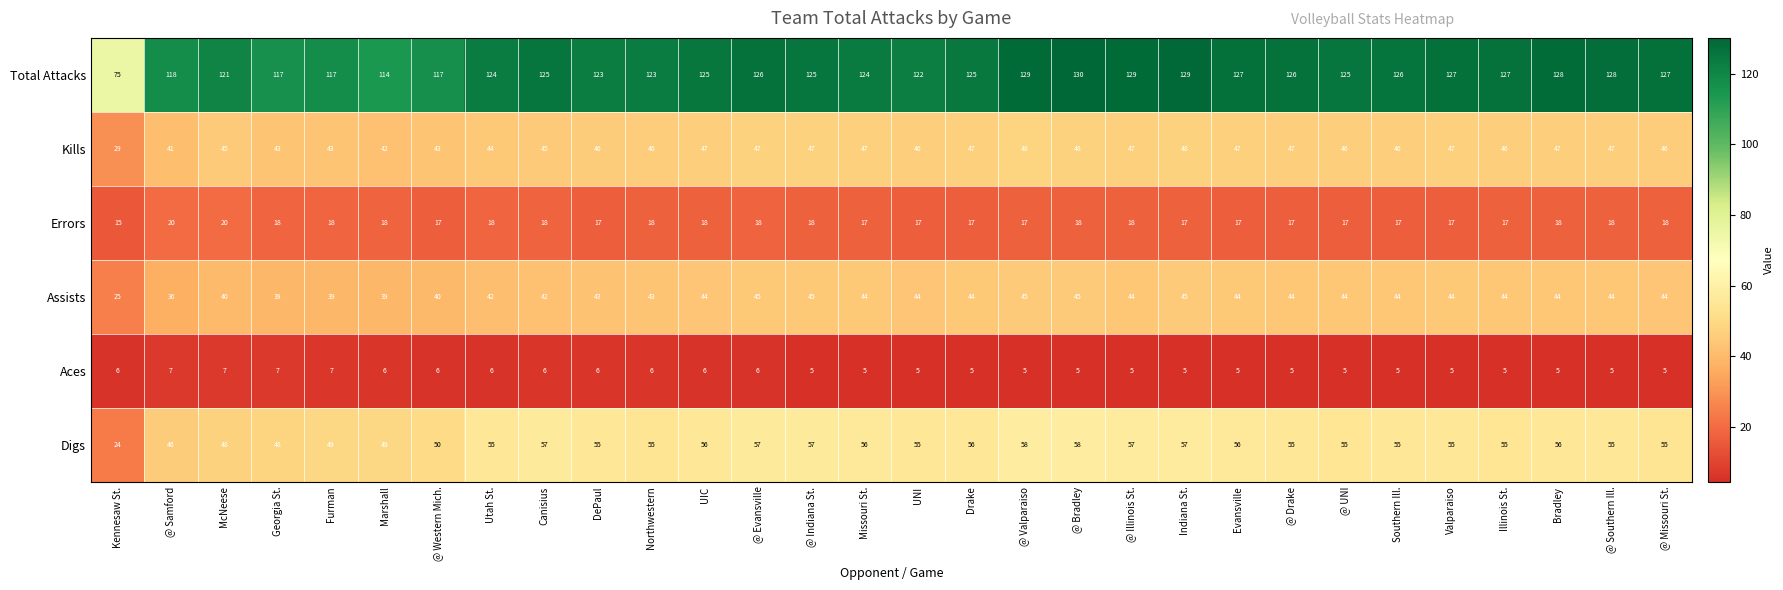

What is the average value of the Digs series?

53